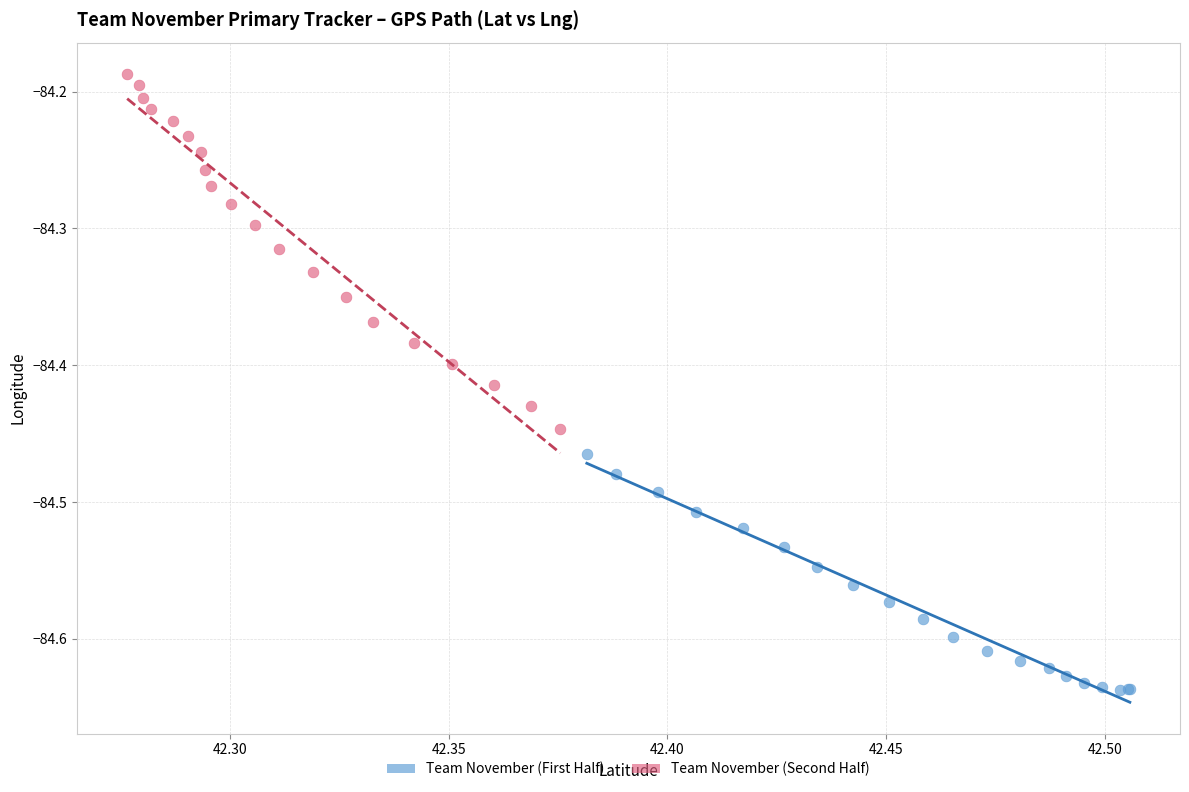

Which series reaches the maximum Y coordinate?

Team November (Second Half)